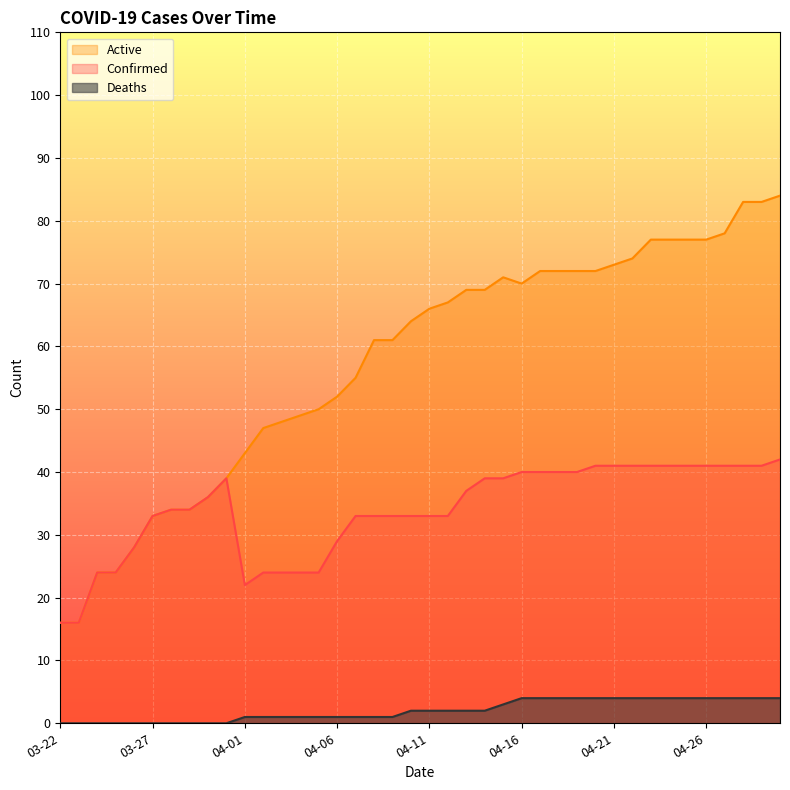

Between 04-25 and 03-24, which is larger?

04-25